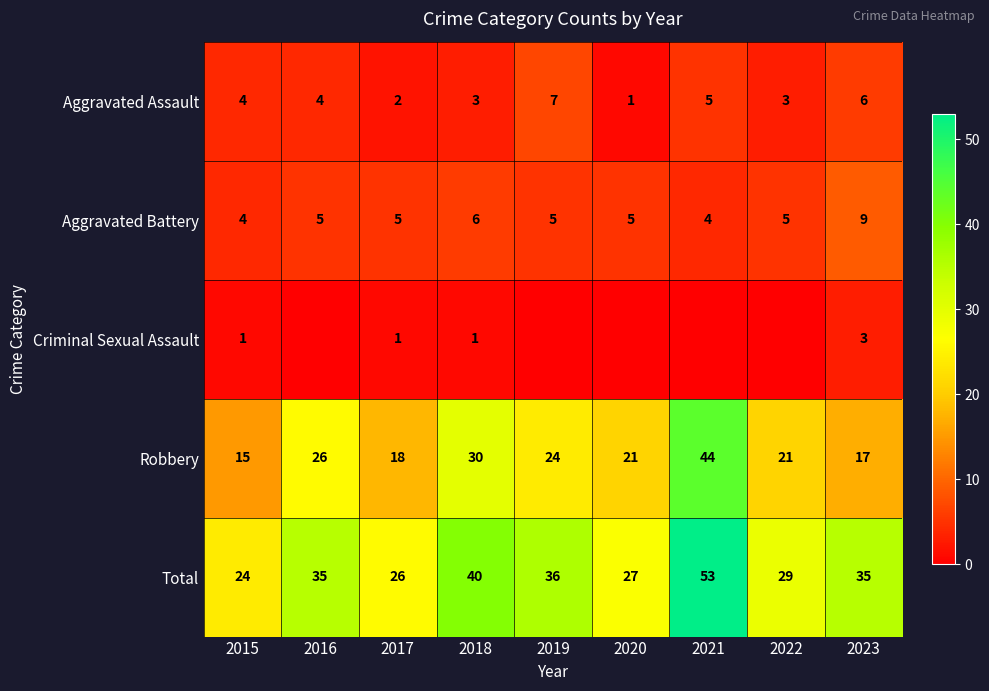

Is it true that Robbery equals 7 at 2017?

False